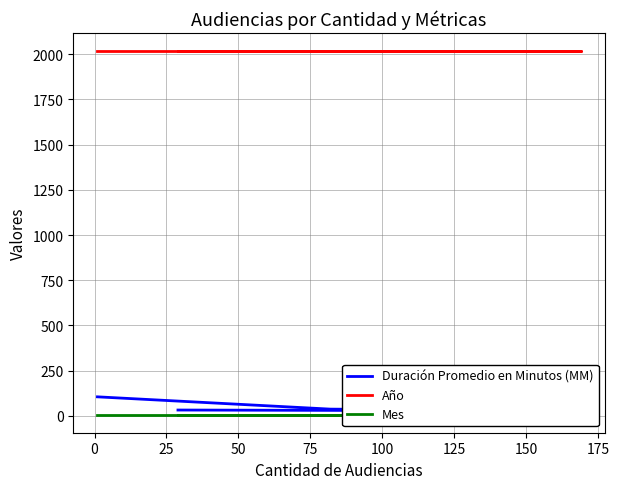

Rank the series by their maximum value, from highest to lowest.

Año, Duración Promedio en Minutos (MM), Mes